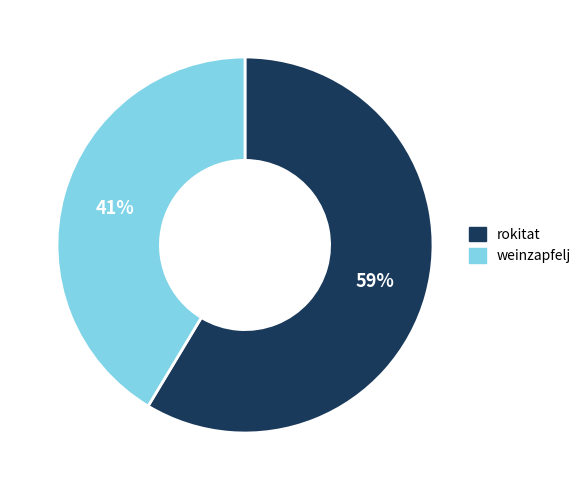

To the nearest percent, what is the average slice percentage?

50%